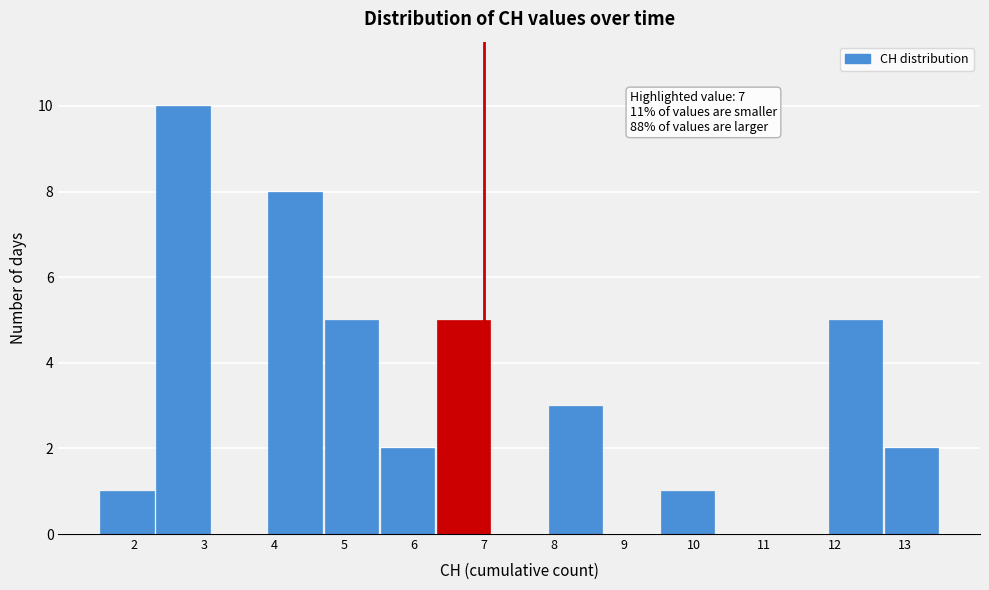

Which range on the x-axis has the tallest bar?

2.3 to 3.1